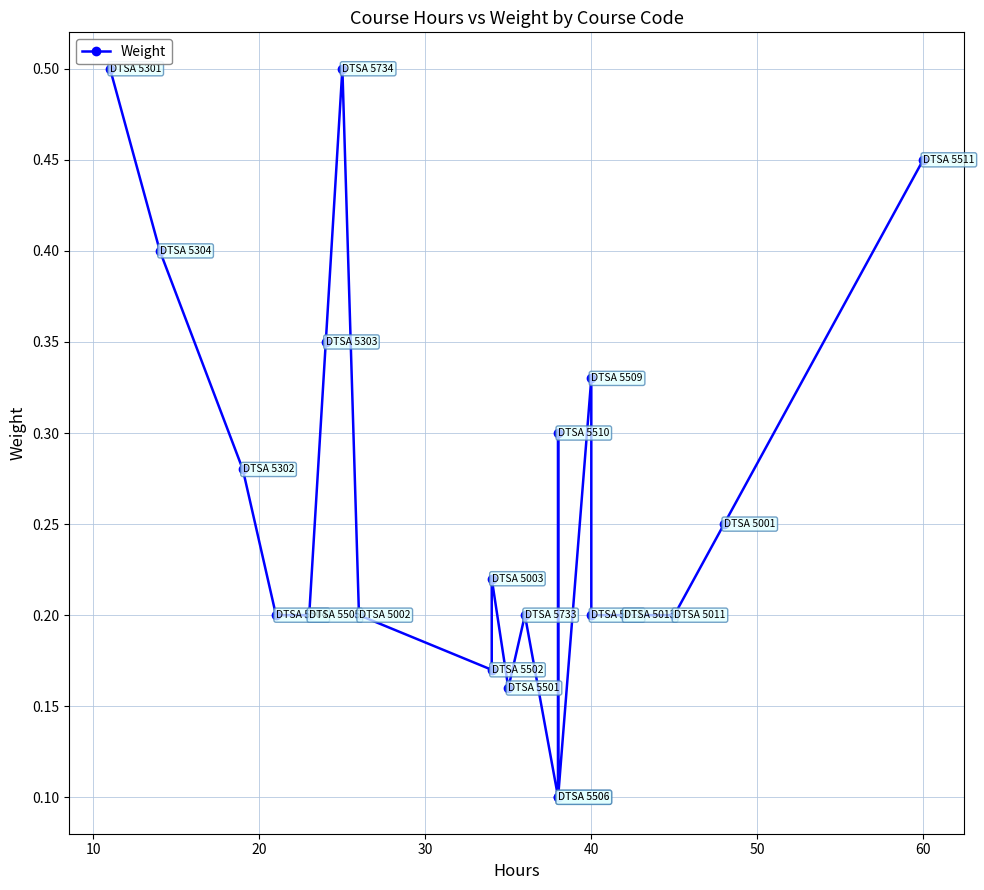

The chart shows a value of 0.0 at 12. True or false?

False